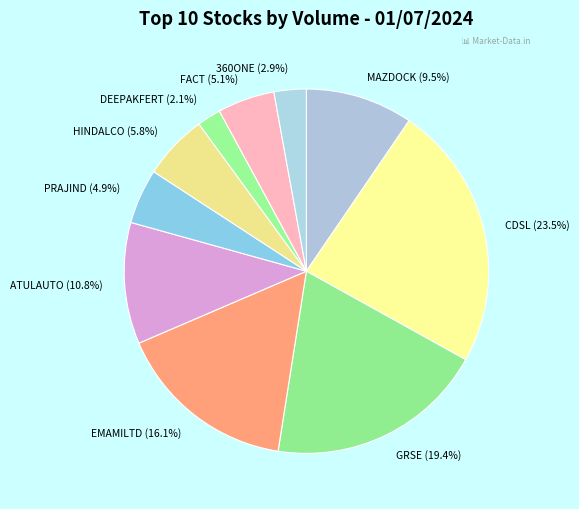

The ATULAUTO slice represents 17% of the pie. True or false?

False